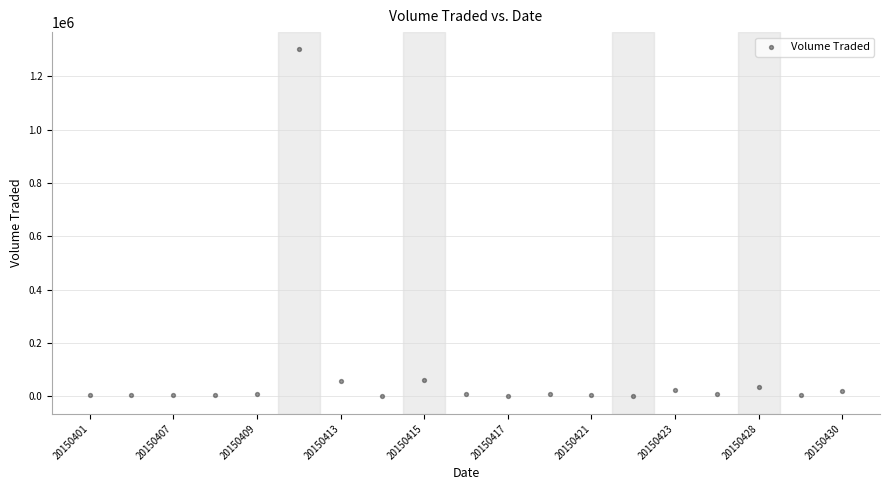

What is the range of Y values (max minus min)?

1300700